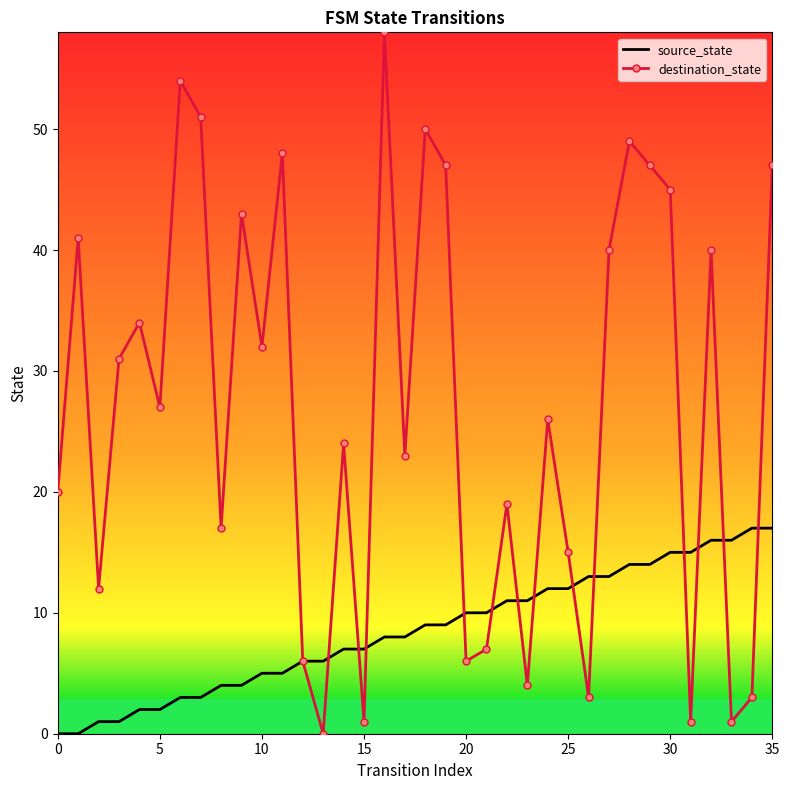

How many interior local peaks does the destination_state series have?

12